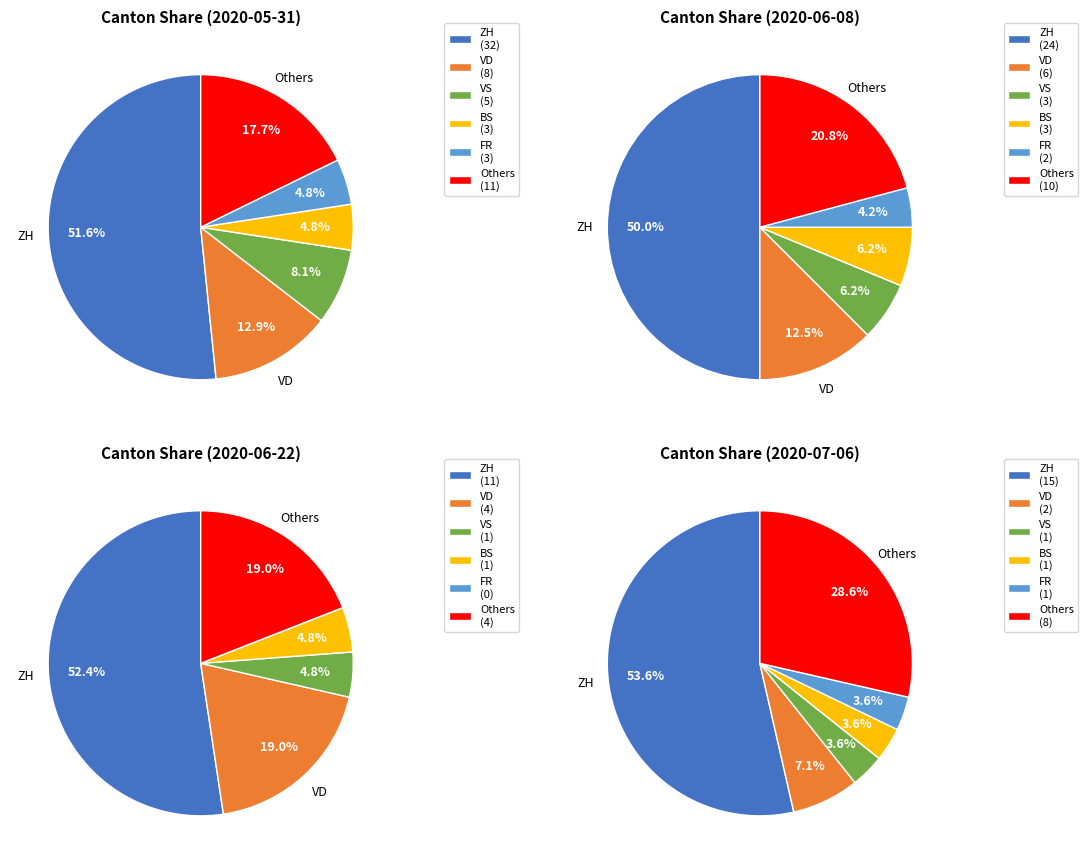

Is the sum of SG and ZH greater than half?

Yes